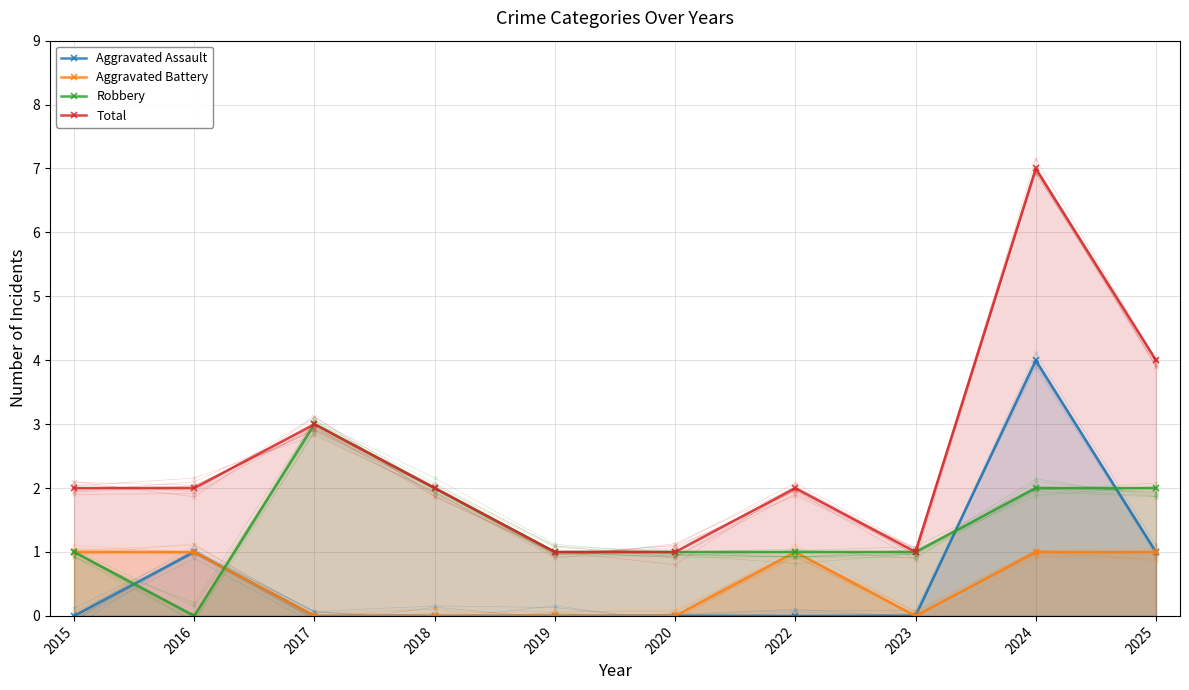

Count the Total values in the range 1 to 3.

8